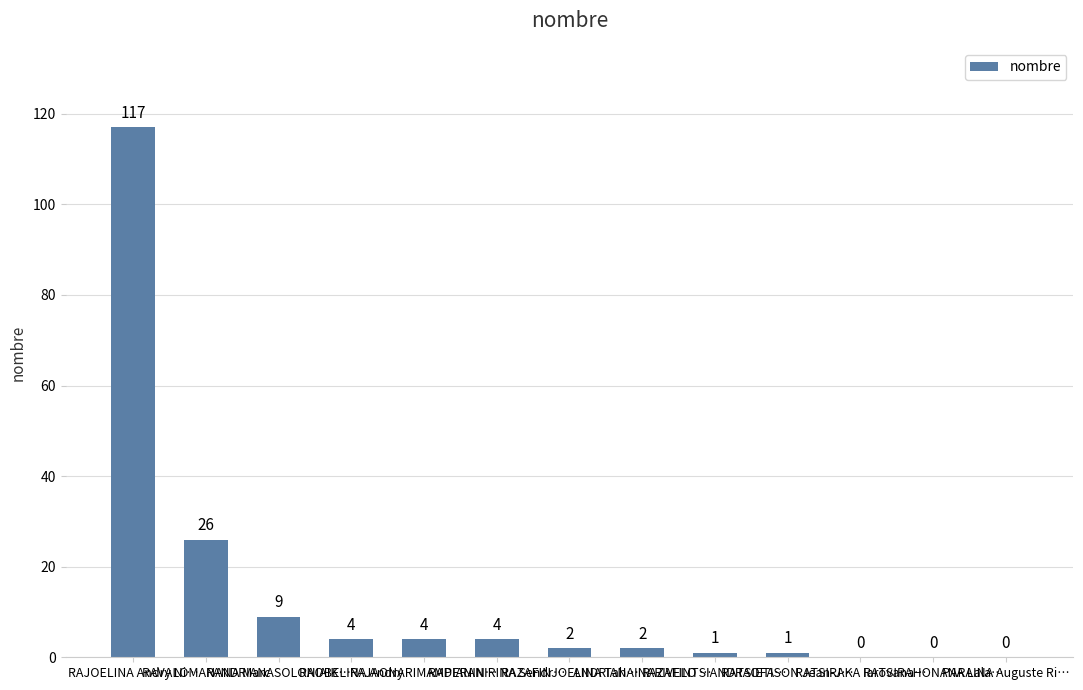

What is the ratio of the value at ANDRIANAINARIVELO … to the value at RAZAFINTSIANDRAOFA…?

2.0